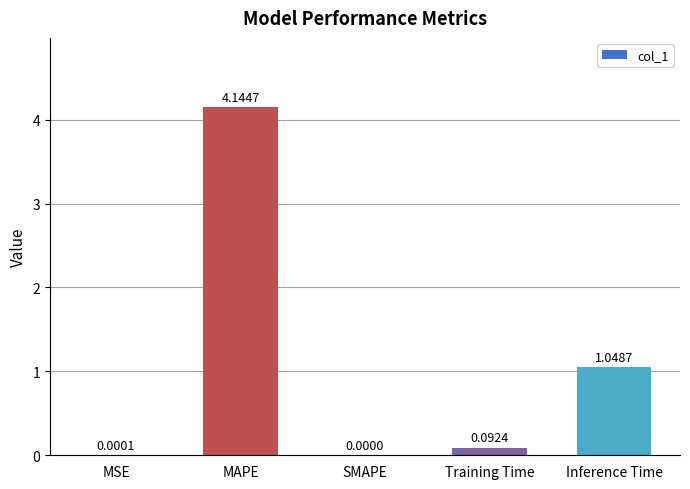

Which has a higher value, MSE or SMAPE?

MSE